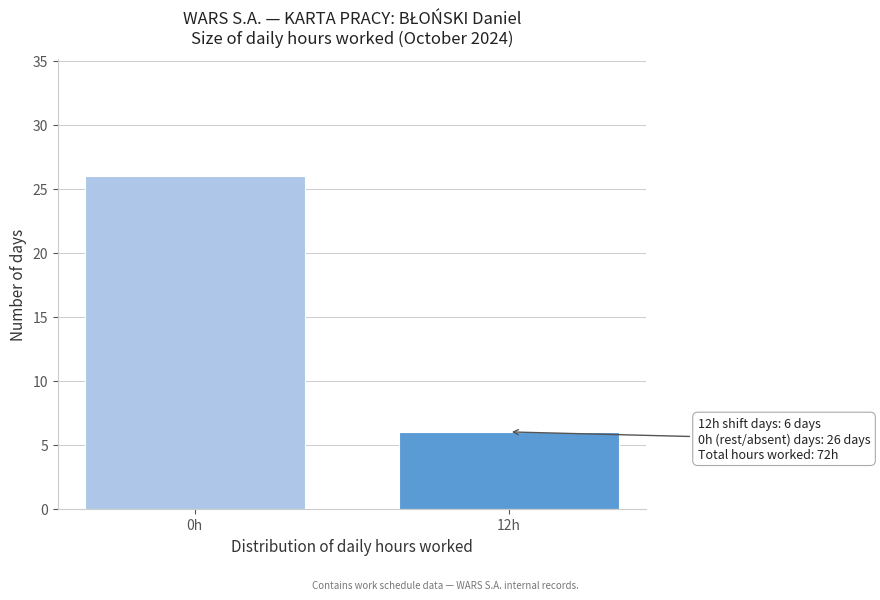

Reading left to right, transcribe all the data shown in this chart.

26	6